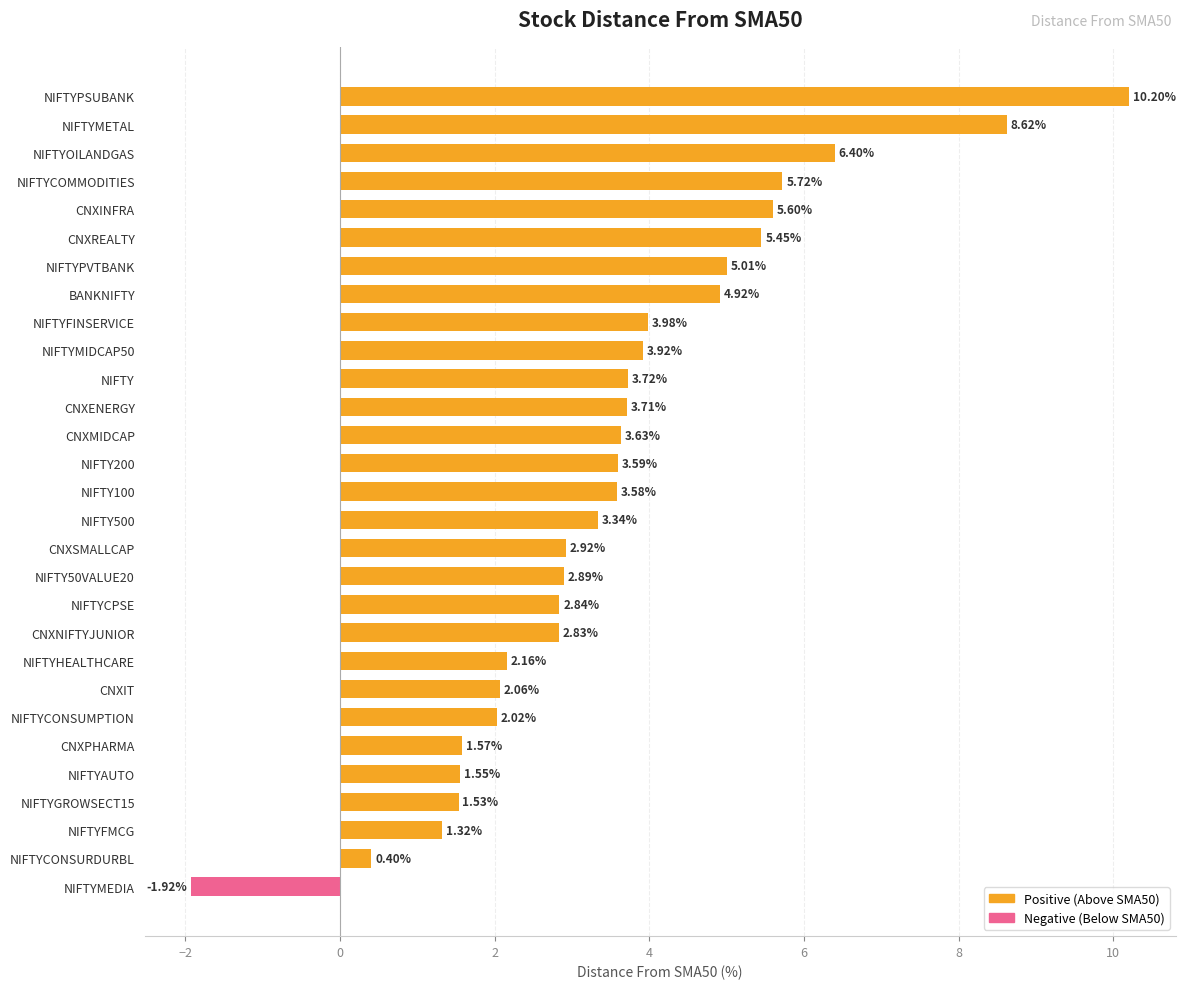

What is the label of the 29th bar from the top?

NIFTYMEDIA